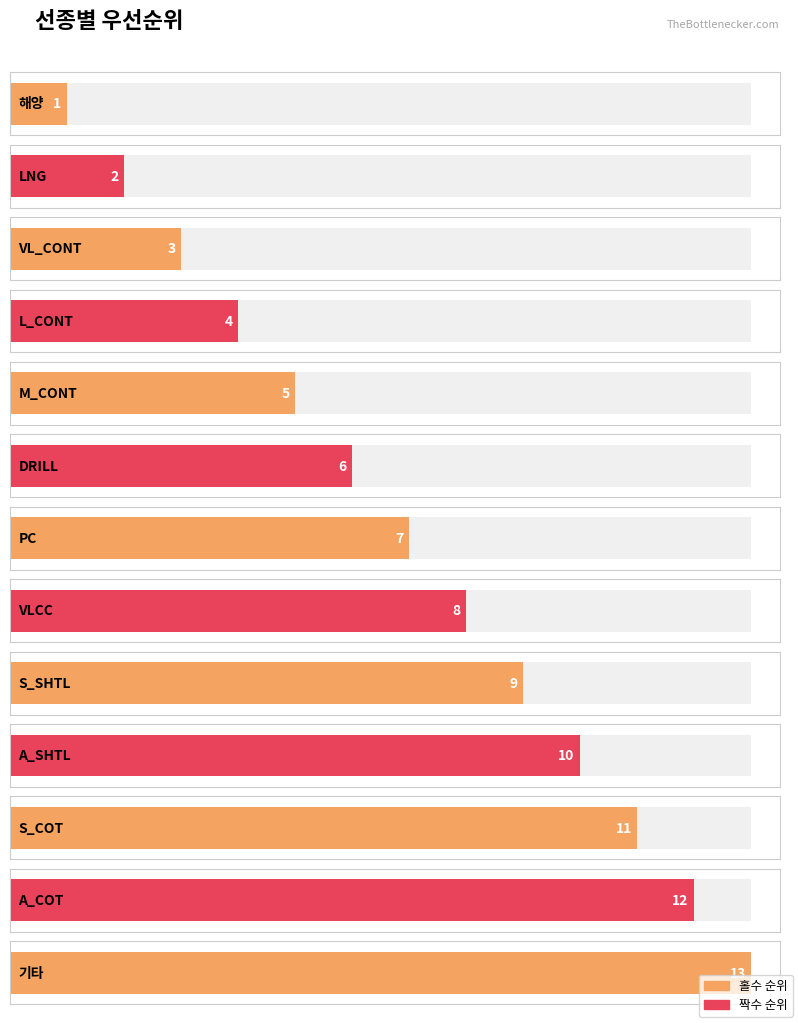

What is the ratio of the value at S_COT to the value at VLCC?

1.4